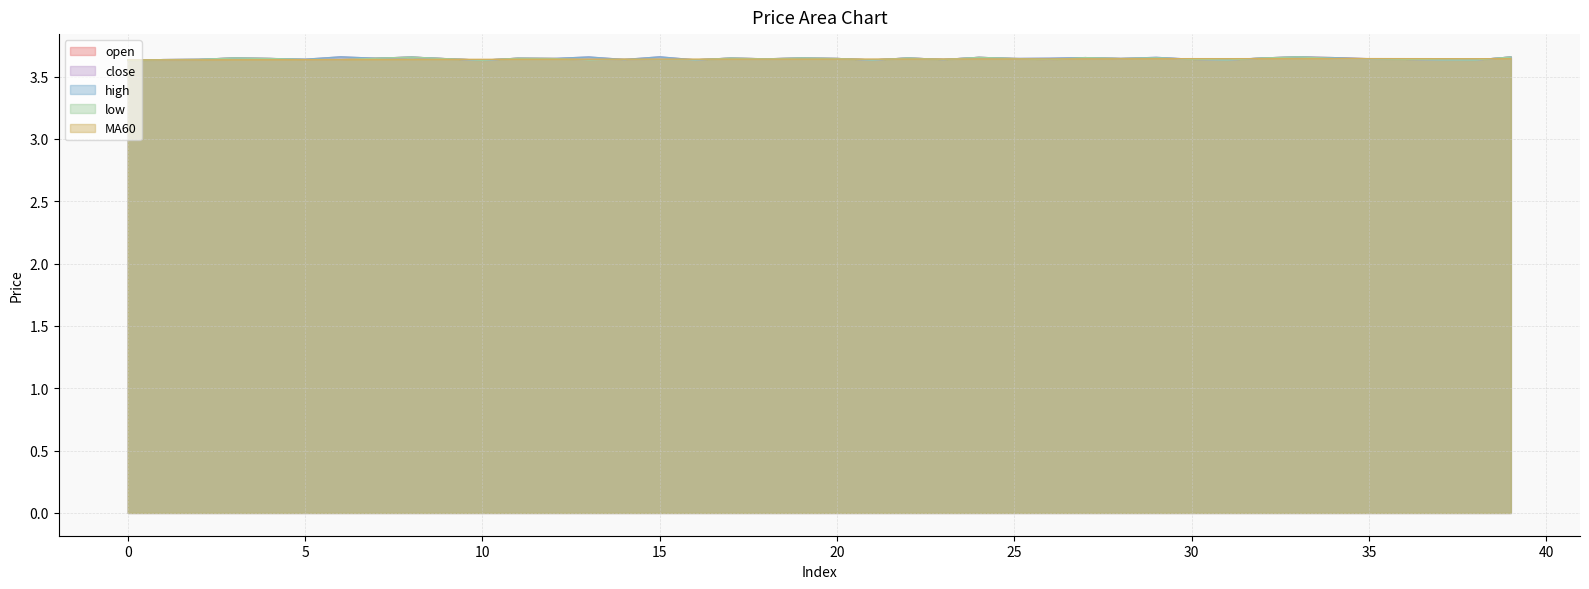

Does the chart have visible grid lines?

Yes